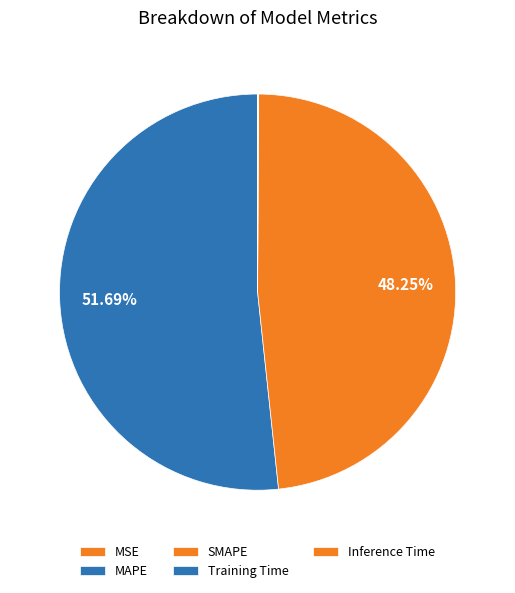

Combined, what portion of the pie is MAPE and Inference Time?

51.7%